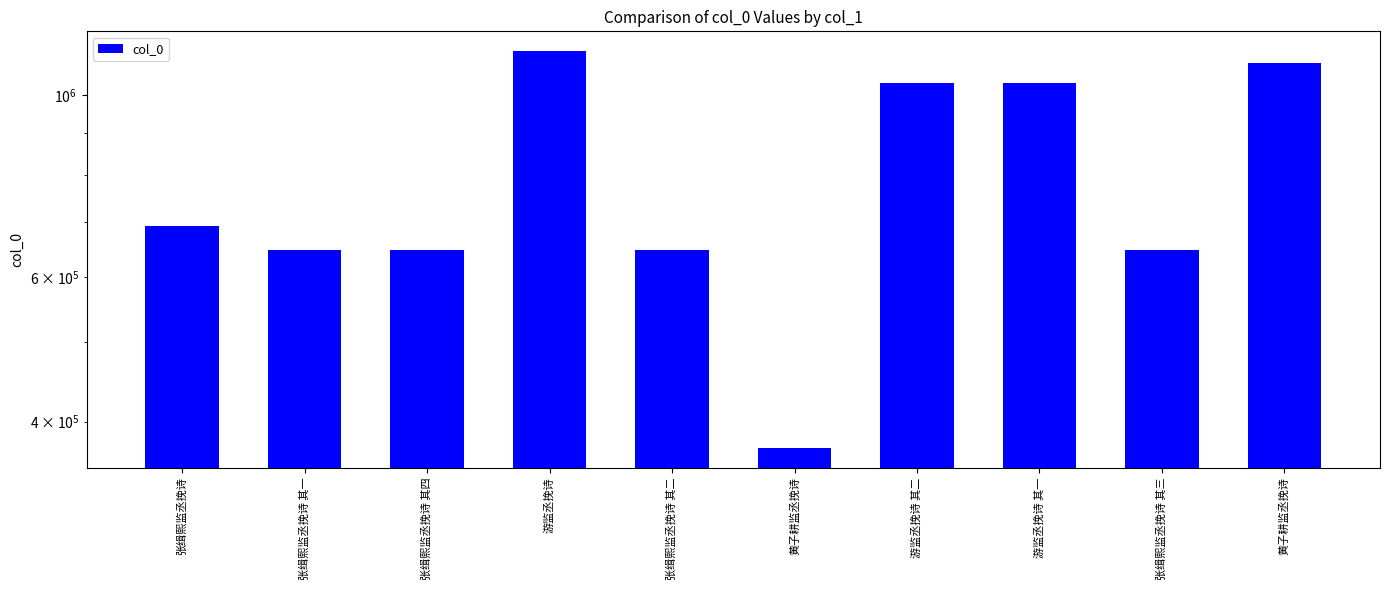

Reading right to left, what are all the values shown in this chart?

黄子耕监丞挽诗=1094296	张缉熙监丞挽诗 其三=648478	游监丞挽诗 其一=1034840	游监丞挽诗 其二=1034839	黄子耕监丞挽诗=371687	张缉熙监丞挽诗 其二=648477	游监丞挽诗=1132257	张缉熙监丞挽诗 其四=648479	张缉熙监丞挽诗 其一=648476	张缉熙监丞挽诗=692326